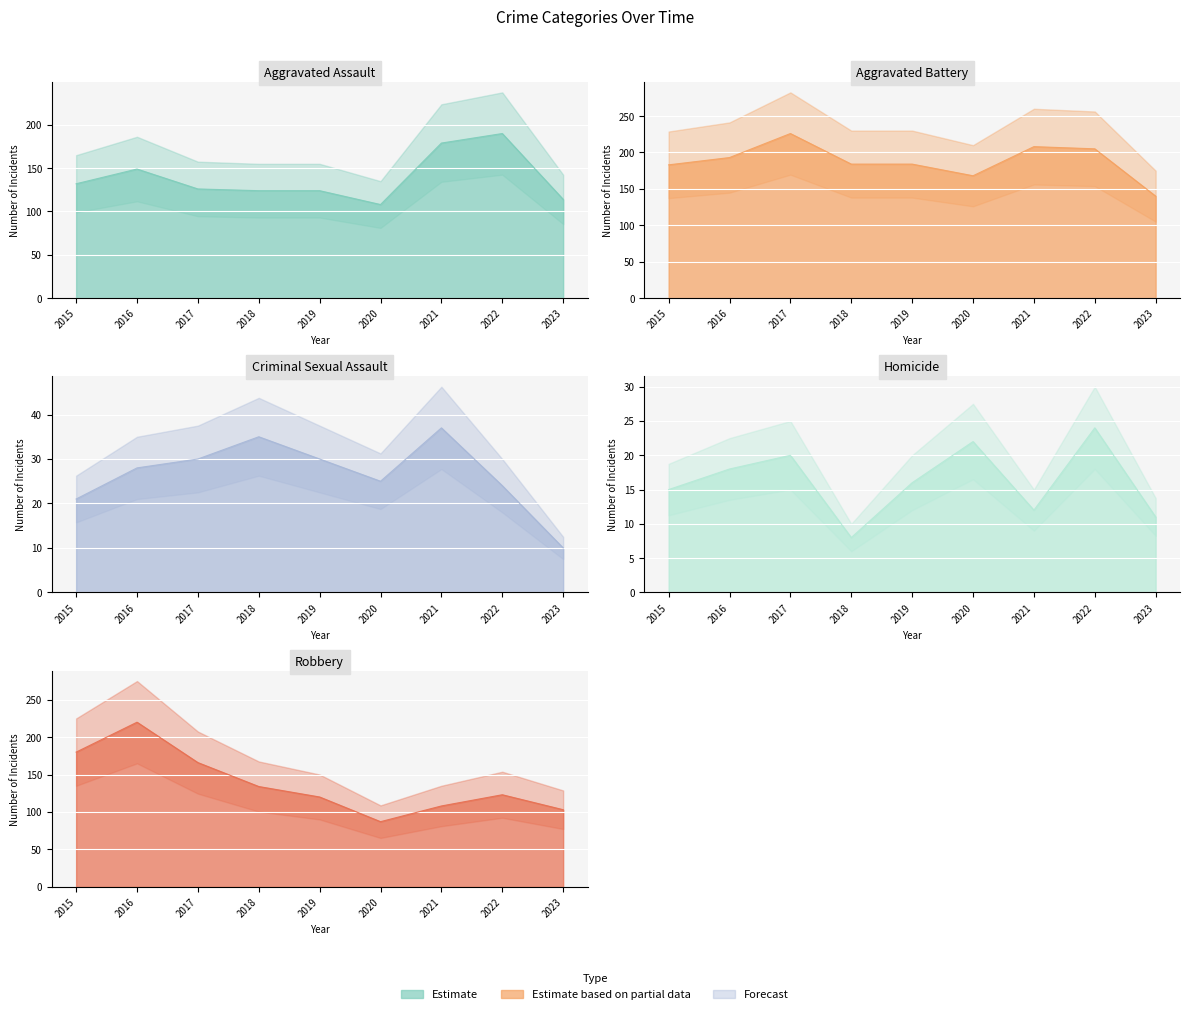

At which label is Aggravated Battery closest to 183?

2015